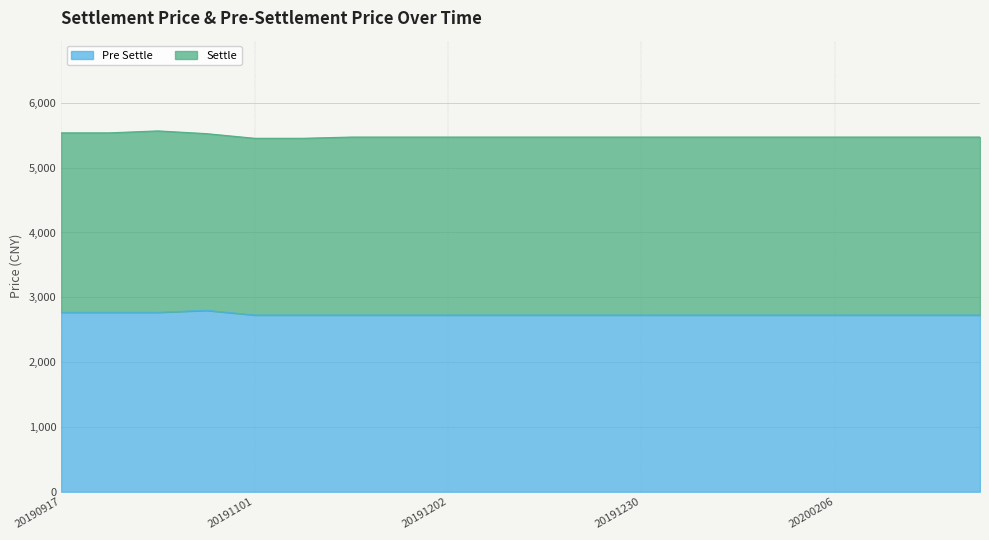

What is the total value across all series at 20200206?

5473